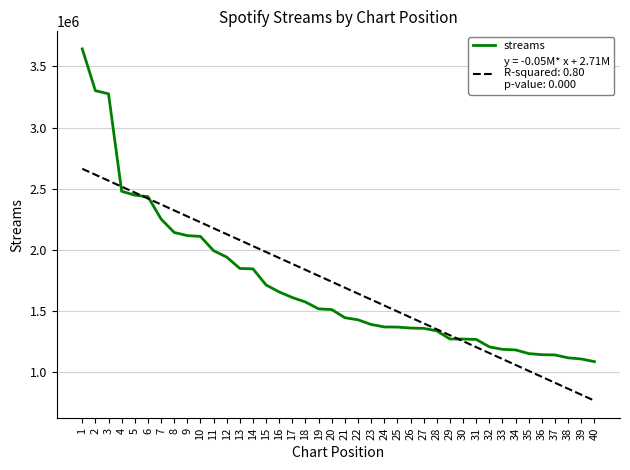

What is the total value across all series at 17?

3494762.5